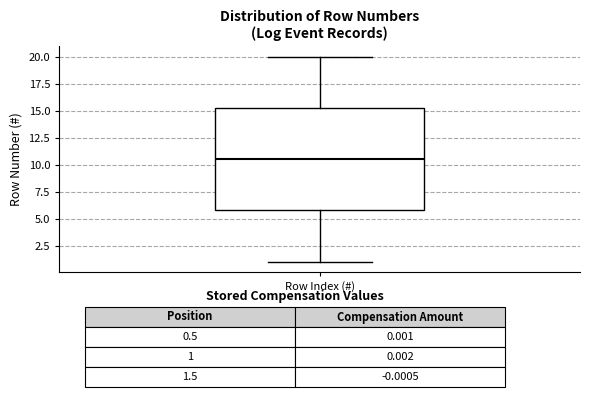

Transcribe this box plot: give where the median line is, the range the box spans, and where the two whiskers end, as read against the y-axis. The values are not printed on the chart, so give them approximately, as read against the axis.

median 10.5, box 6.0 to 15.5, whiskers 1.0 to 20.0